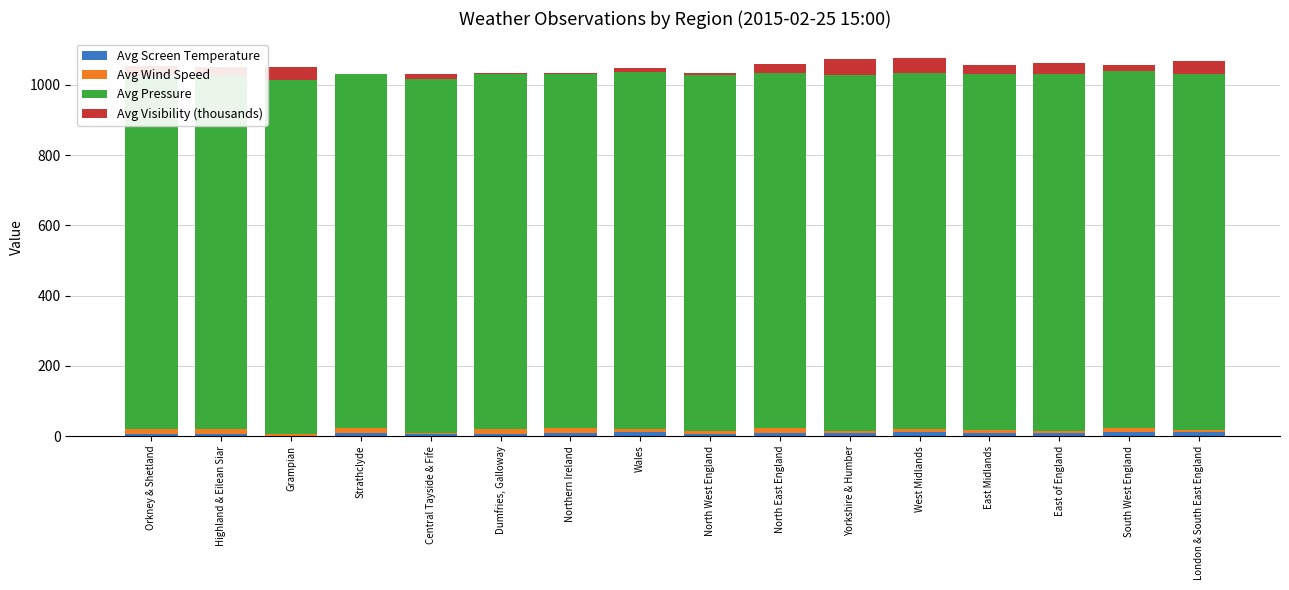

Count the number of data series in this chart.

4